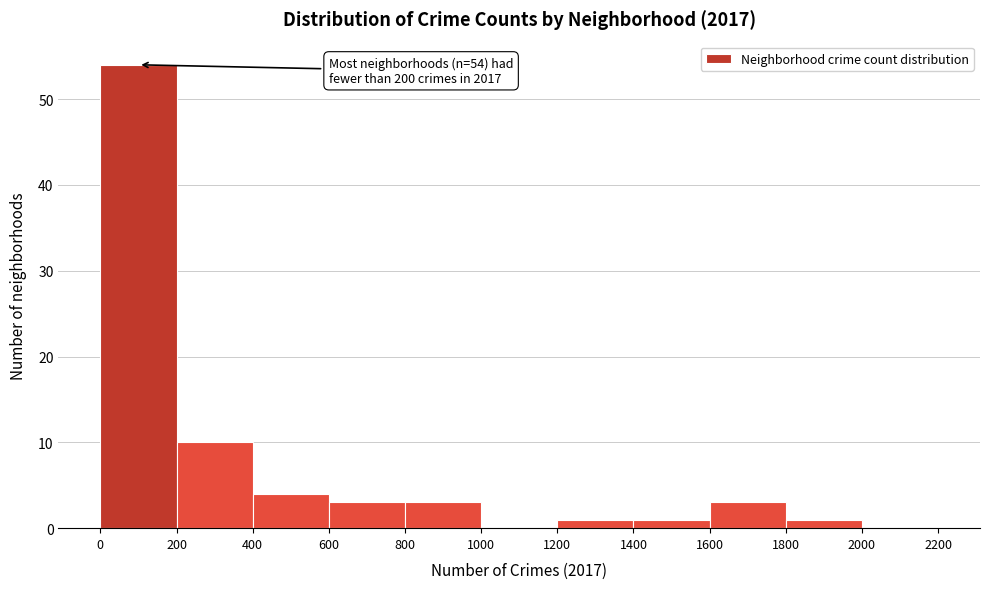

Over which range of the x-axis is the bar tallest?

0 to 200